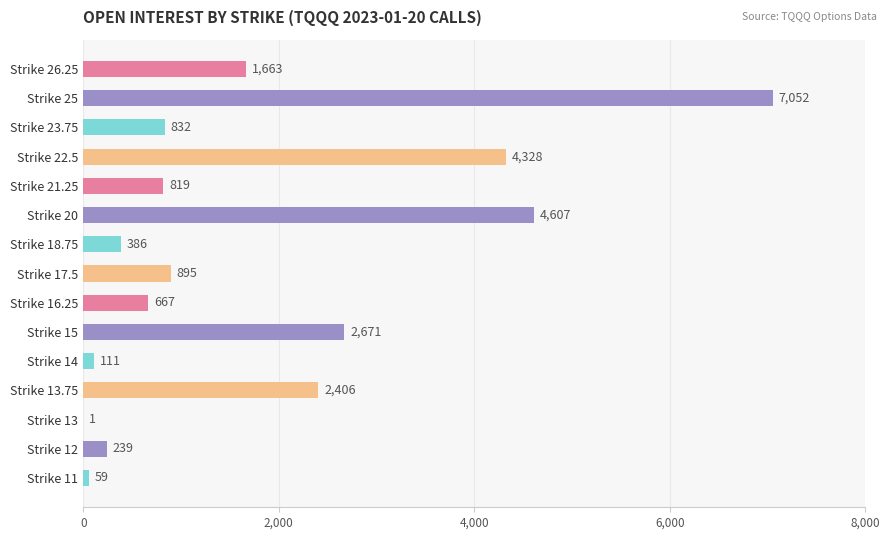

Where is the data nearest to the value 3526?

Strike 22.5